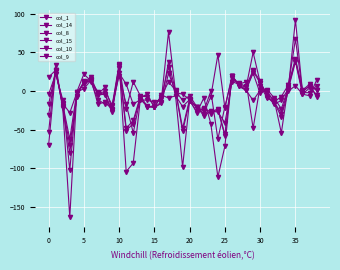

Reading left to right, extract all data points from this chart.

col_1: -70	27	-21	-163	-1	22	13	-1	-5	-27	34	-104	-93	-11	-19	-21	-5	-9	-6	-98	-11	-28	-9	-42	-111	-71	20	6	1	26	10	-3	-12	-54	8	67	0	6	-5
col_14: -53	34	-22	-80	-6	12	15	-17	-14	-24	30	-51	-42	-8	-4	-21	-14	38	0	-52	-13	-26	-23	-29	-24	-58	20	7	1	-12	1	0	-15	-33	0	7	-4	-6	14
col_8: -4	22	-11	-102	-2	11	18	-4	5	-23	33	-23	12	-6	-20	-21	-16	23	0	-12	-6	-20	-32	-26	-27	-41	12	9	12	-48	7	-9	-14	-7	8	42	1	9	-8
col_15: -31	26	-19	-70	-8	13	12	-11	-17	-19	35	-48	-38	-7	-7	-20	-7	12	1	-48	-10	-22	-22	-27	-23	-56	19	8	2	23	-3	2	-9	-23	5	40	-2	-2	7
col_10: -17	26	-16	-28	-2	9	14	-5	-4	-25	23	9	-17	-11	-12	-14	-10	76	-2	-4	-11	-21	-26	0	-62	-20	17	10	6	27	13	-7	-17	-12	3	38	-4	4	2
col_9: 18	27	-17	-62	-1	3	14	-4	0	-18	20	-17	-54	-9	-21	-20	-7	31	-6	-20	-11	-21	-29	-7	47	-22	20	8	5	50	11	-7	-14	-29	4	92	-1	7	2